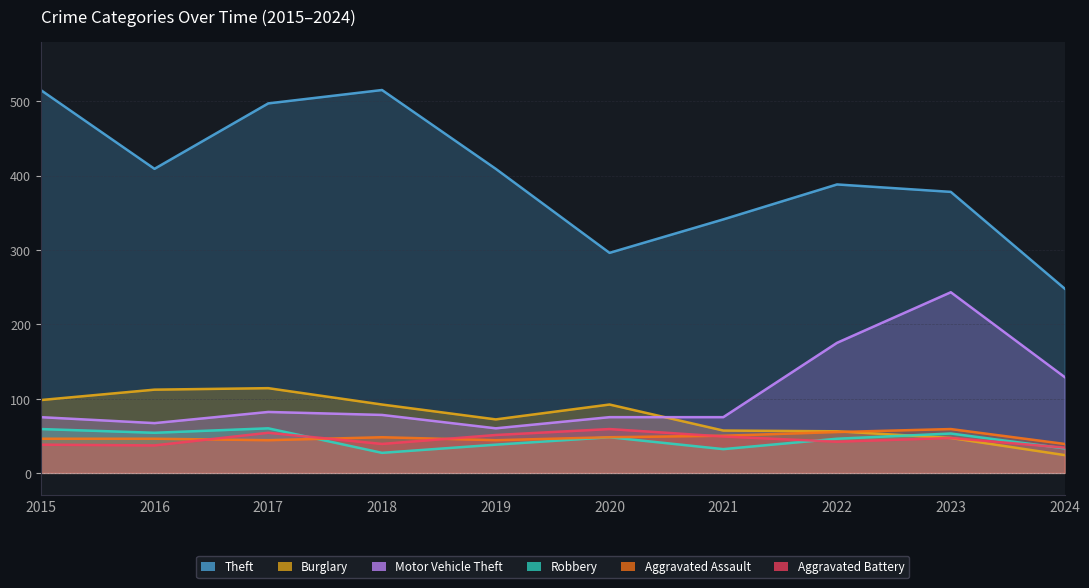

Where do Burglary and Aggravated Assault first cross each other?

2022 and 2023